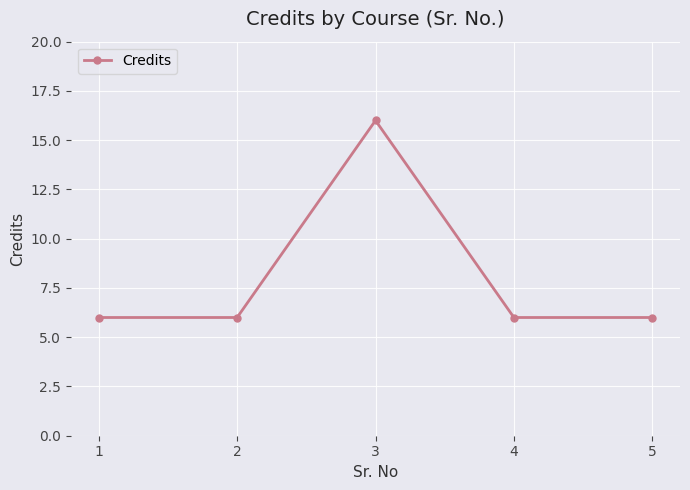

Is it true that the value at 4 is 6?

True